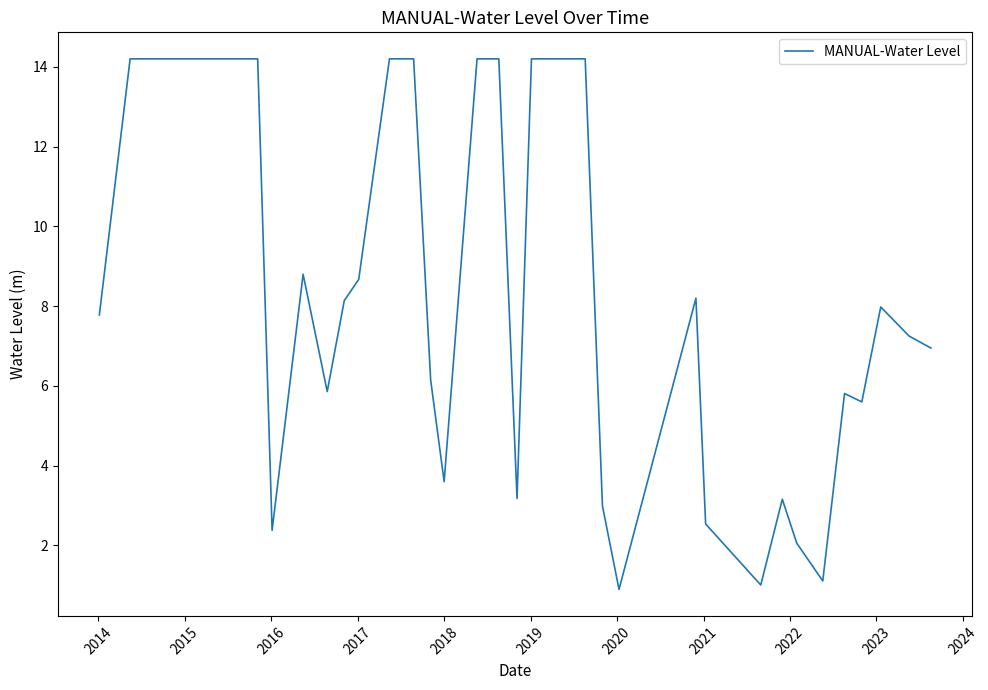

What is the difference between the maximum and minimum values?

13.3